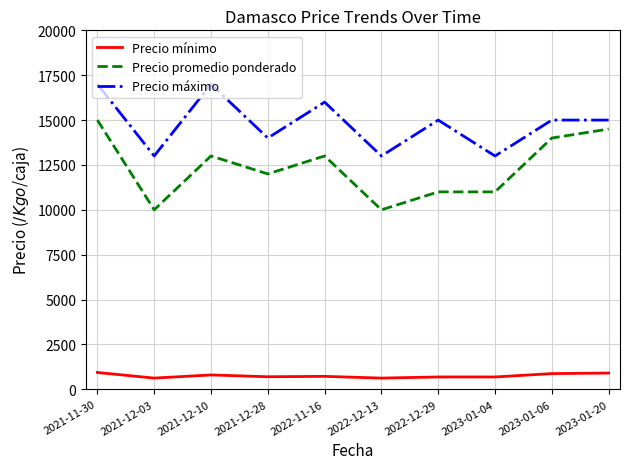

Rank the series by their average value, from lowest to highest.

Precio mínimo, Precio promedio ponderado, Precio máximo